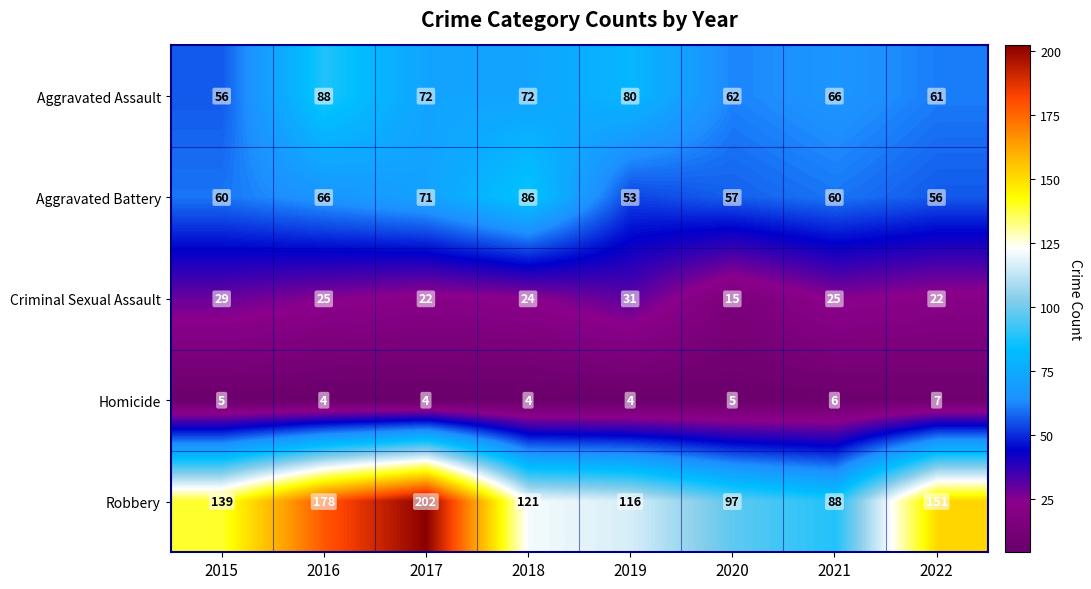

Count the Criminal Sexual Assault values in the range 22 to 29.

6